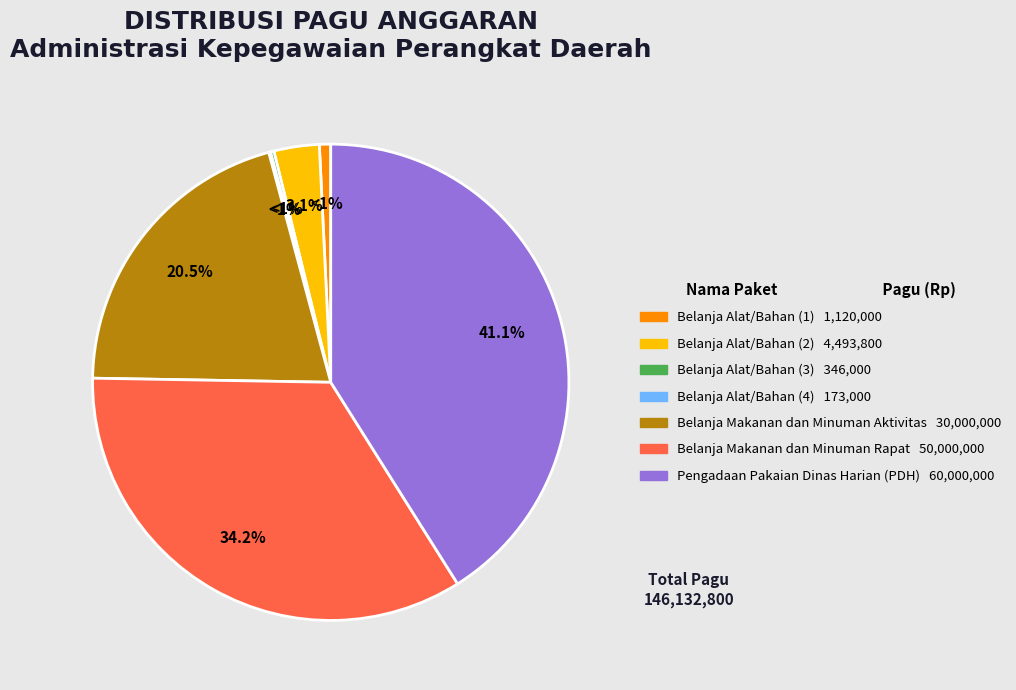

True or false: Pengadaan Pakaian Dinas Harian (PDH) accounts for 36% of the total.

False